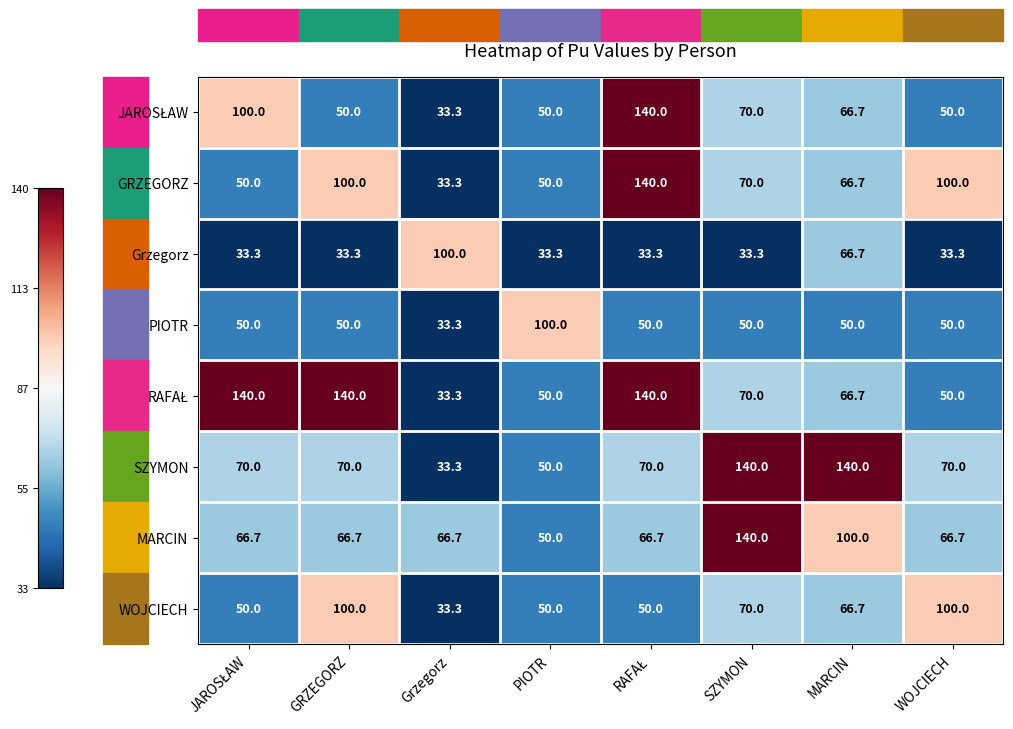

What is the average value of the Grzegorz series?

45.8